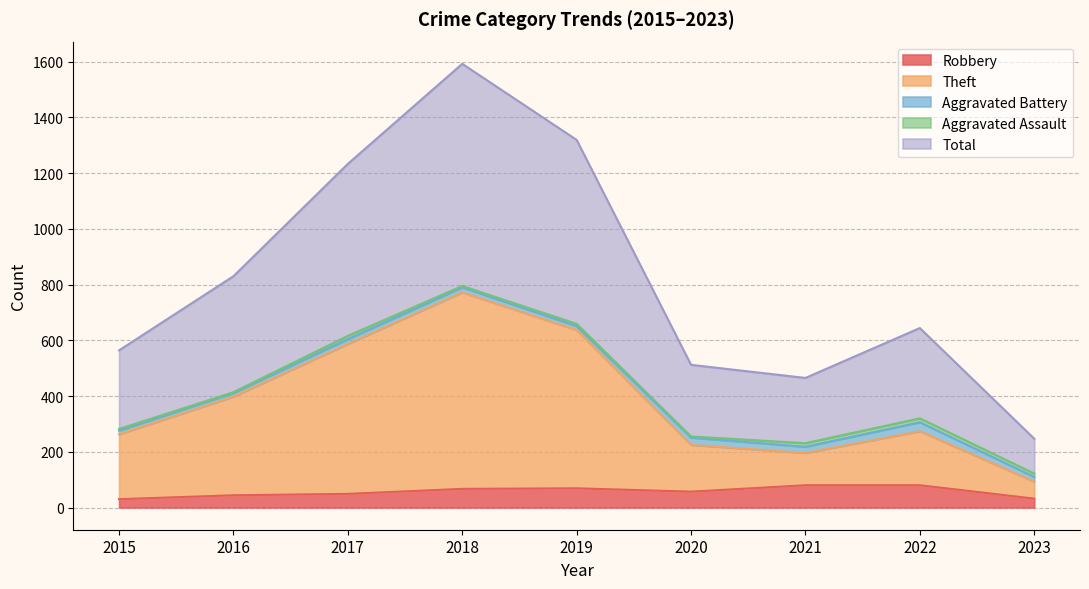

At which category does the chart reach its peak across all series?

2018